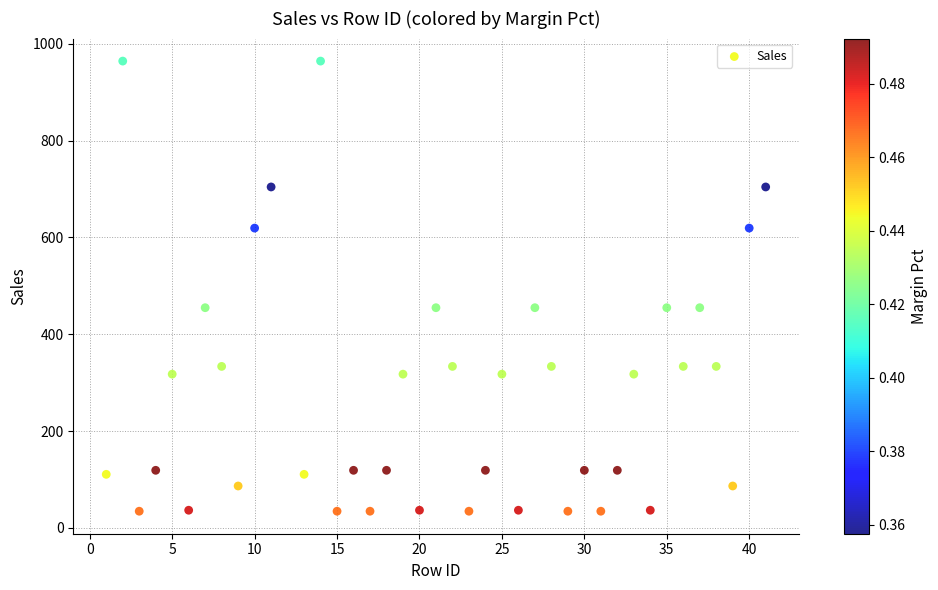

What is the range of X values (max minus min)?

40.0